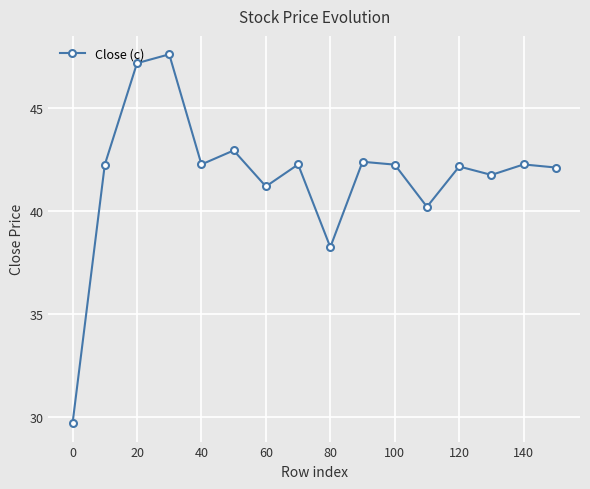

True or false: the data has more than 2 interior local peaks.

True